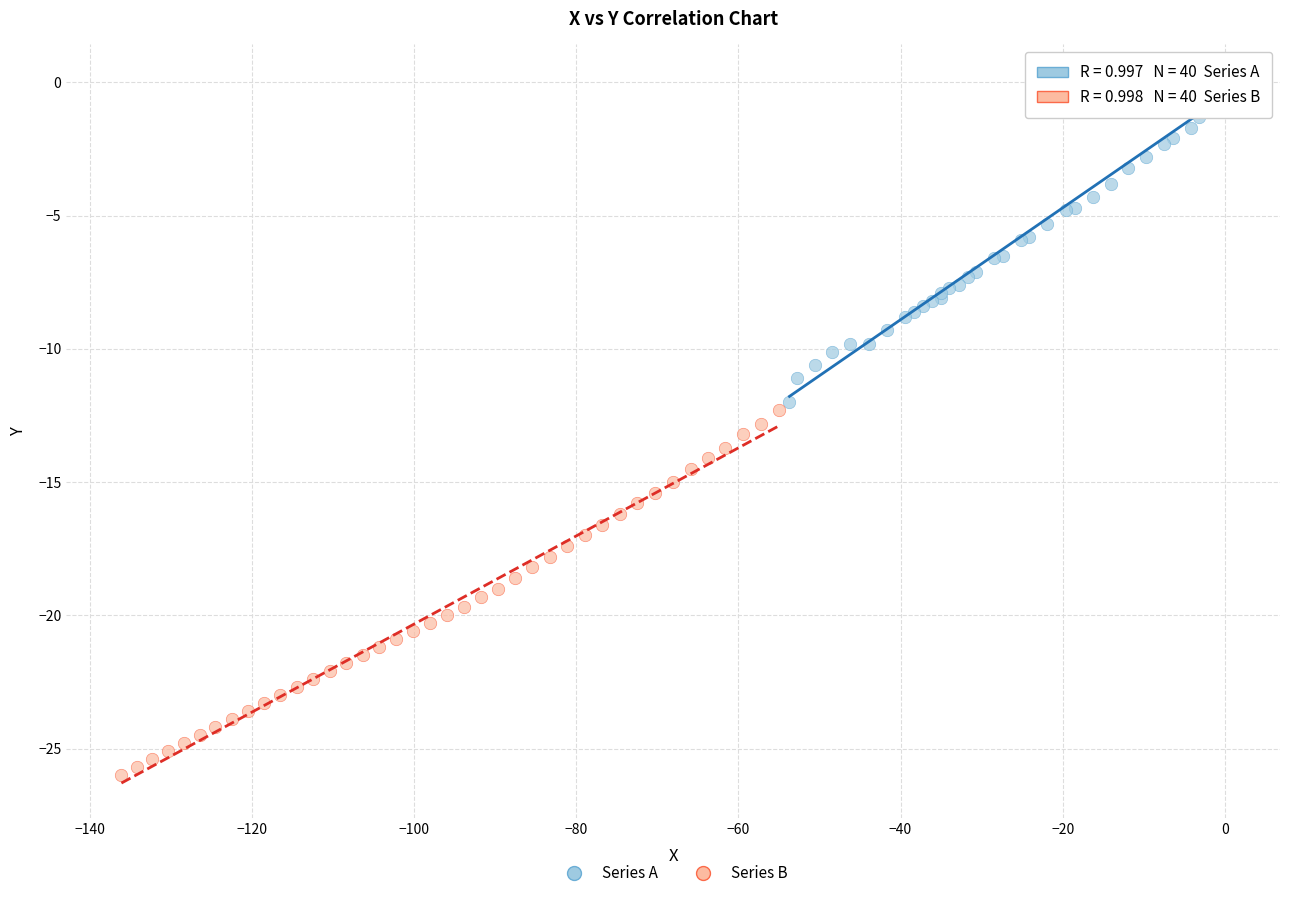

Which series has the widest spread of Y values?

Series B